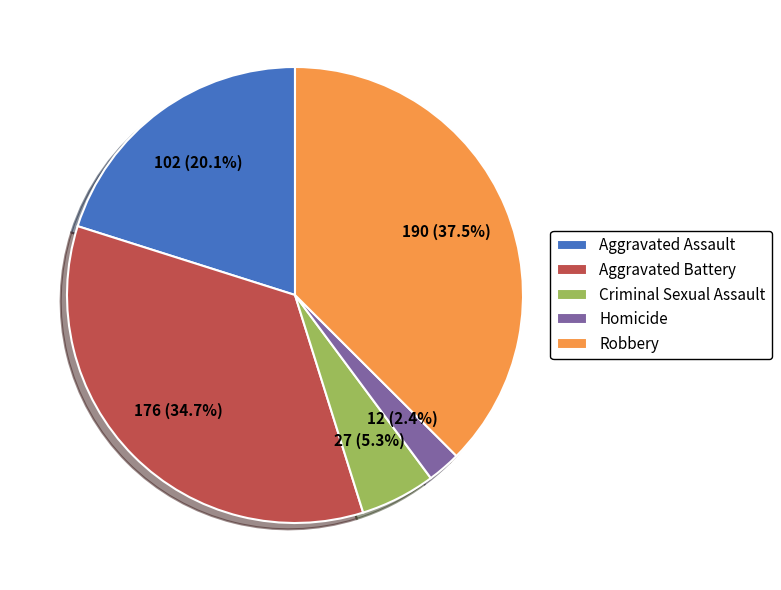

To the nearest percent, what percentage of the pie is Homicide?

2%